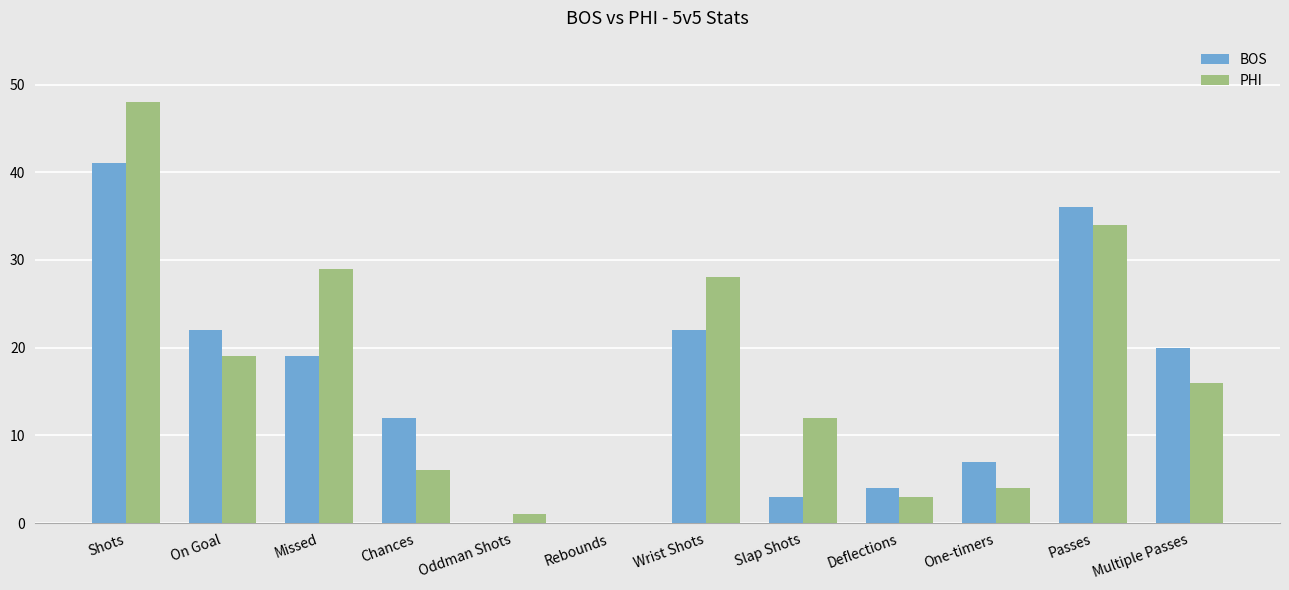

What are all the series names shown in the legend?

BOS, PHI